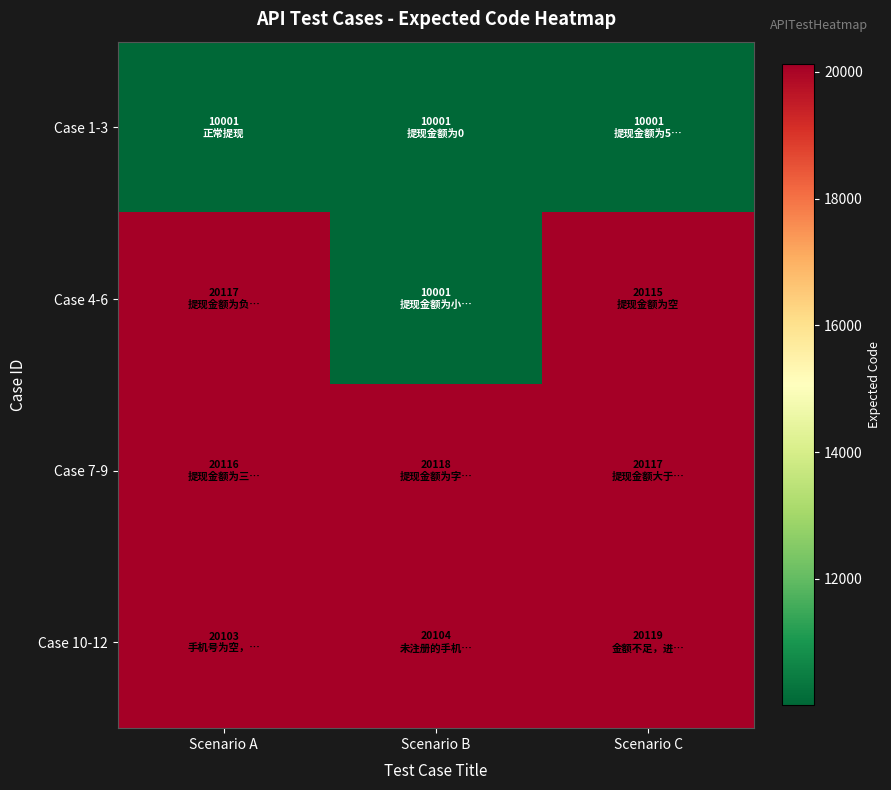

At how many categories does at least one series exceed 17142?

3